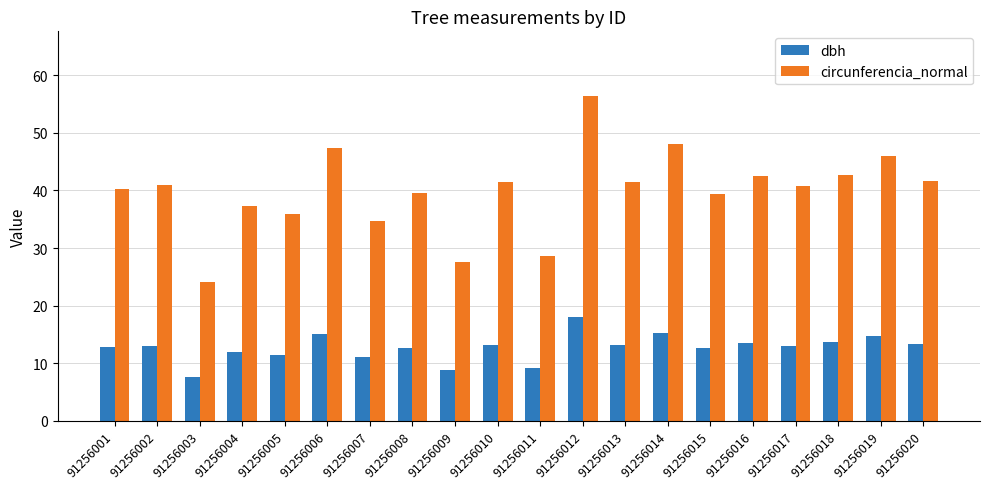

True or false: circunferencia_normal has a value of 28.6 at 91256011.

True